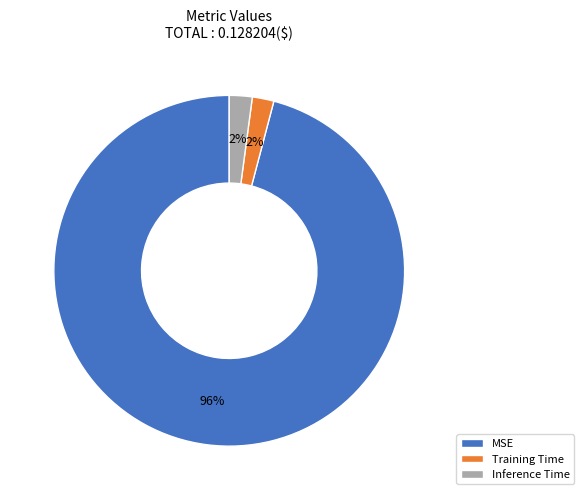

True or false: MSE accounts for 96% of the total.

True